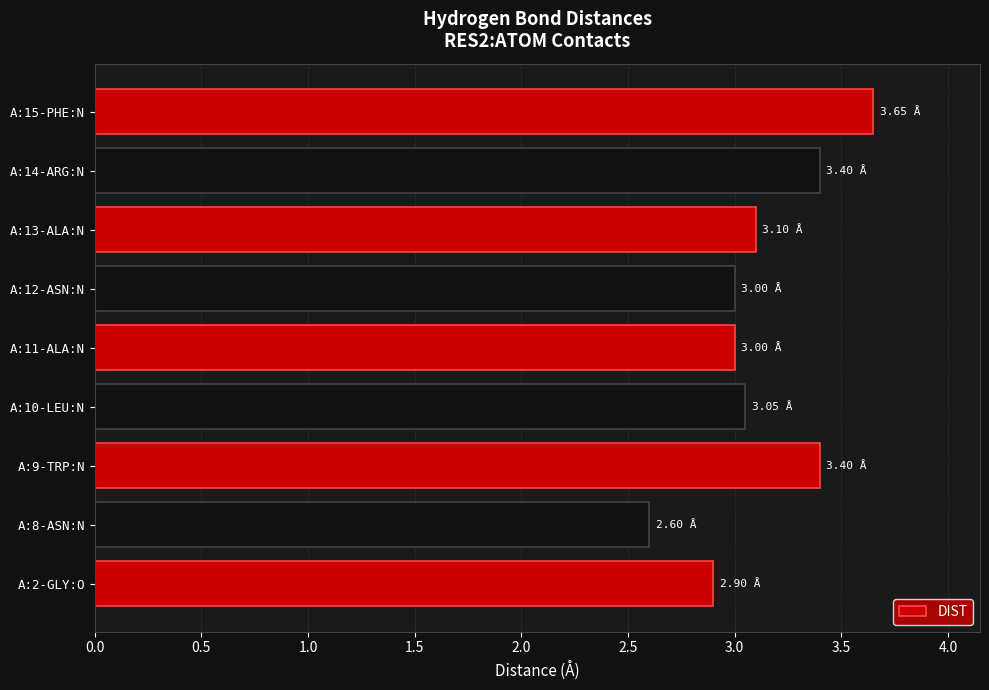

Are the bars grouped side by side (vs. stacked)?

No